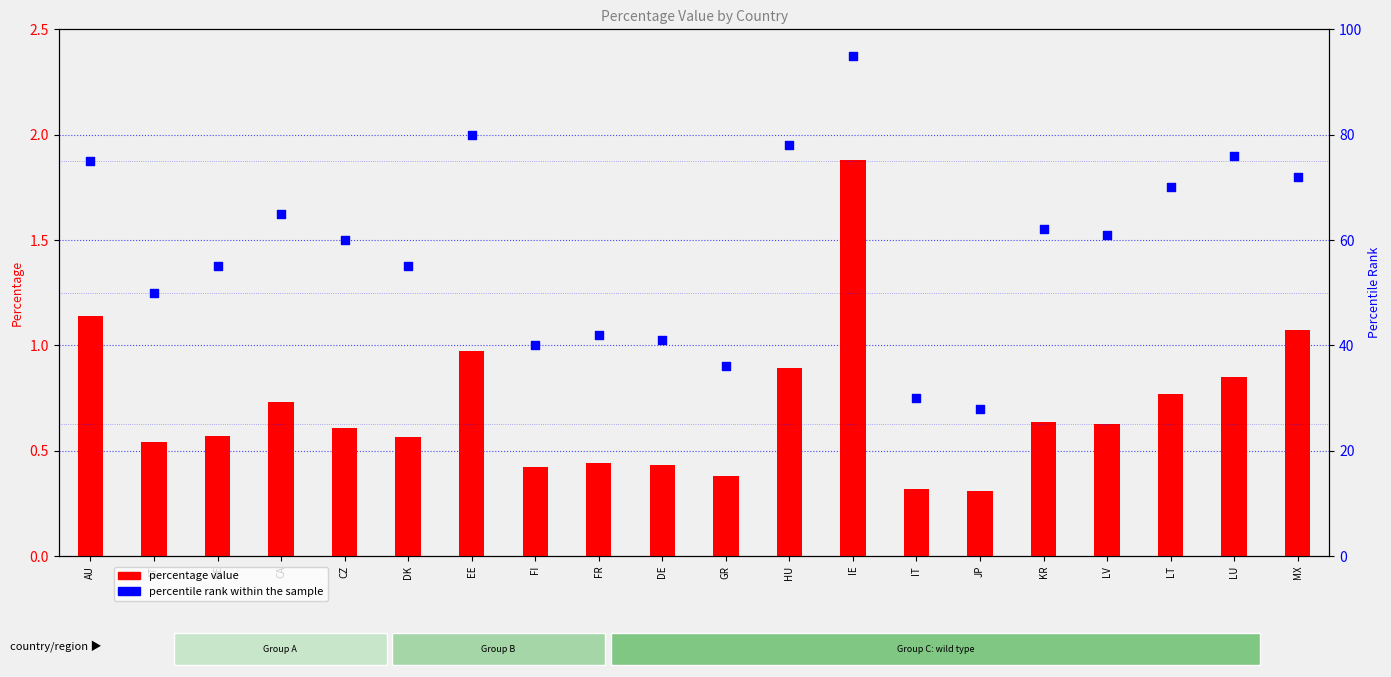

What are all the series names shown in the legend?

percentage value, percentile rank within the sample